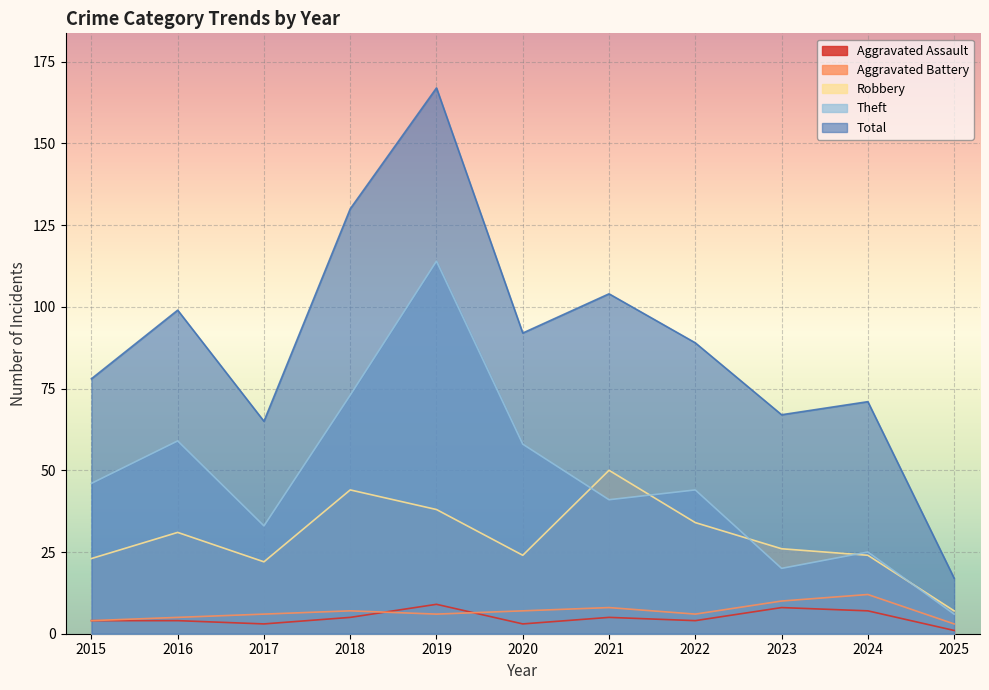

What is the difference between the maximum and minimum values in the Aggravated Battery series?

9